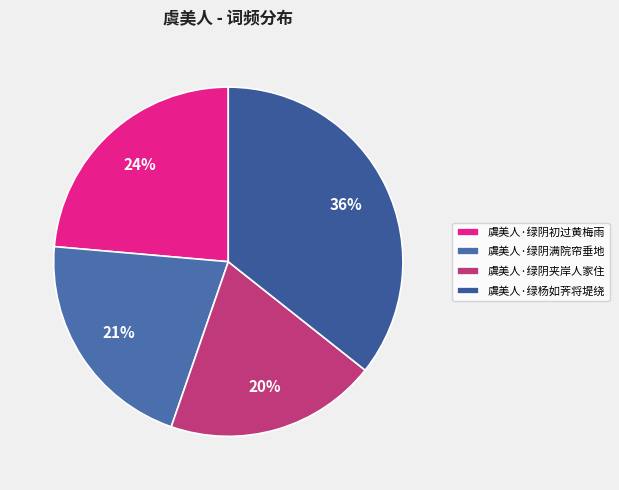

What percentage is the 虞美人·绿阴初过黄梅雨 slice, to the nearest percent?

24%